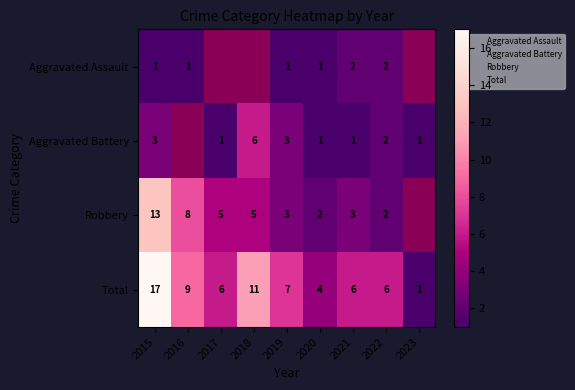

At which category is the sum across all series the highest?

2015